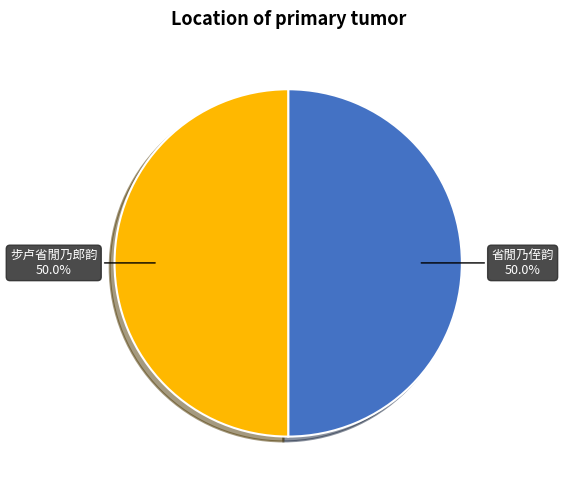

To the nearest percent, what is the combined percentage of 省閒乃侄韵 and 步卢省閒乃郎韵?

100%